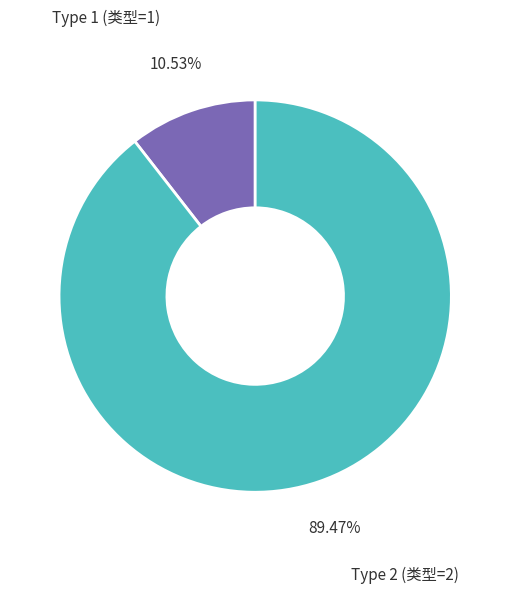

Is the sum of Type 2 (类型=2) and Type 1 (类型=1) greater than half?

Yes